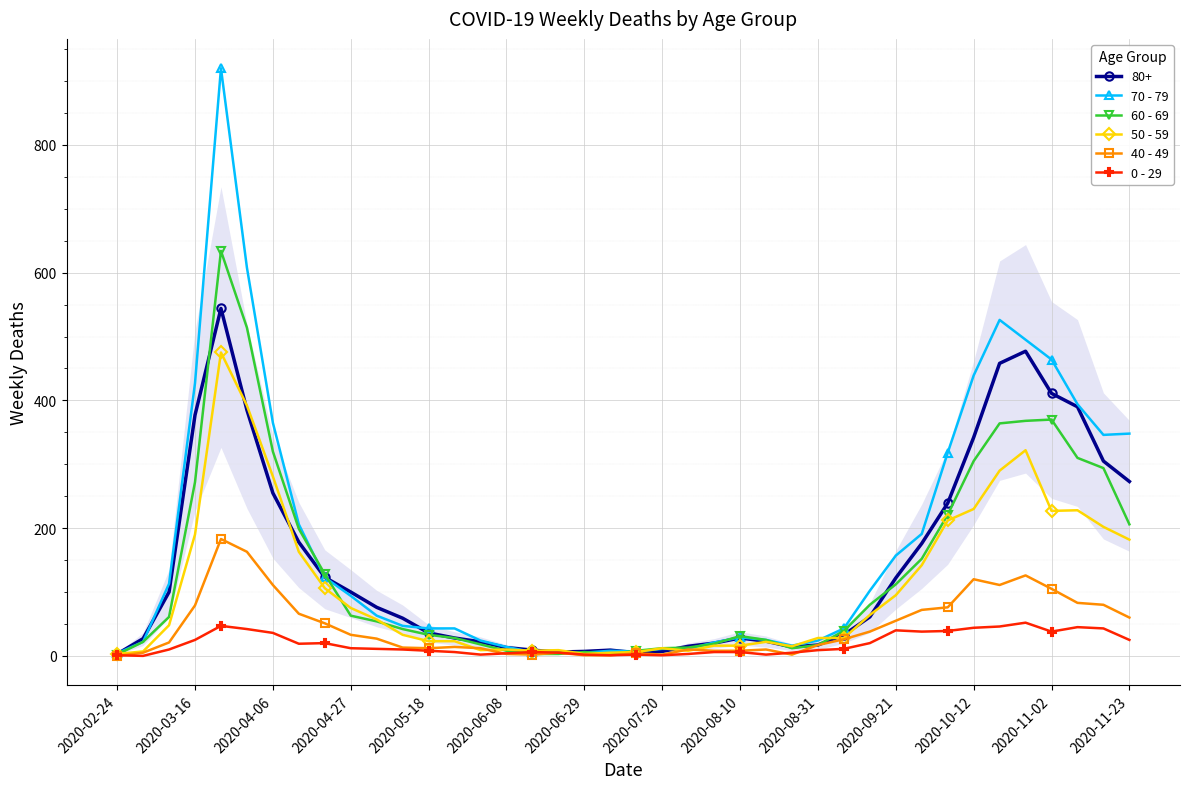

Which series ends up on top after the final intersection of 50 - 59 and 60 - 69?

60 - 69